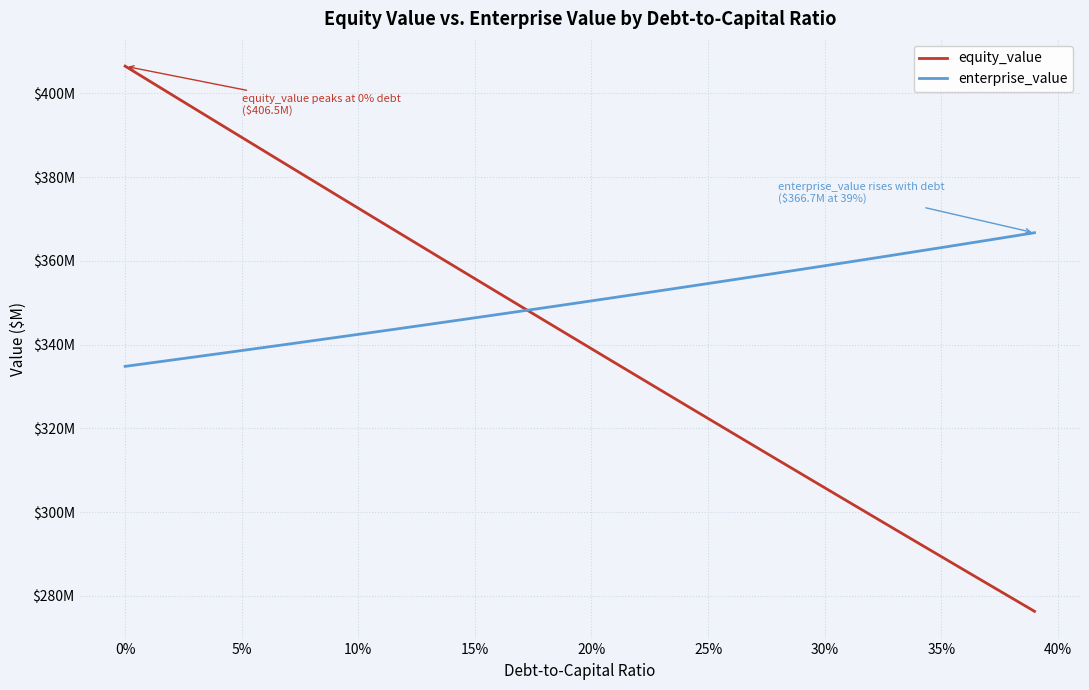

True or false: equity_value and enterprise_value cross at least once.

True